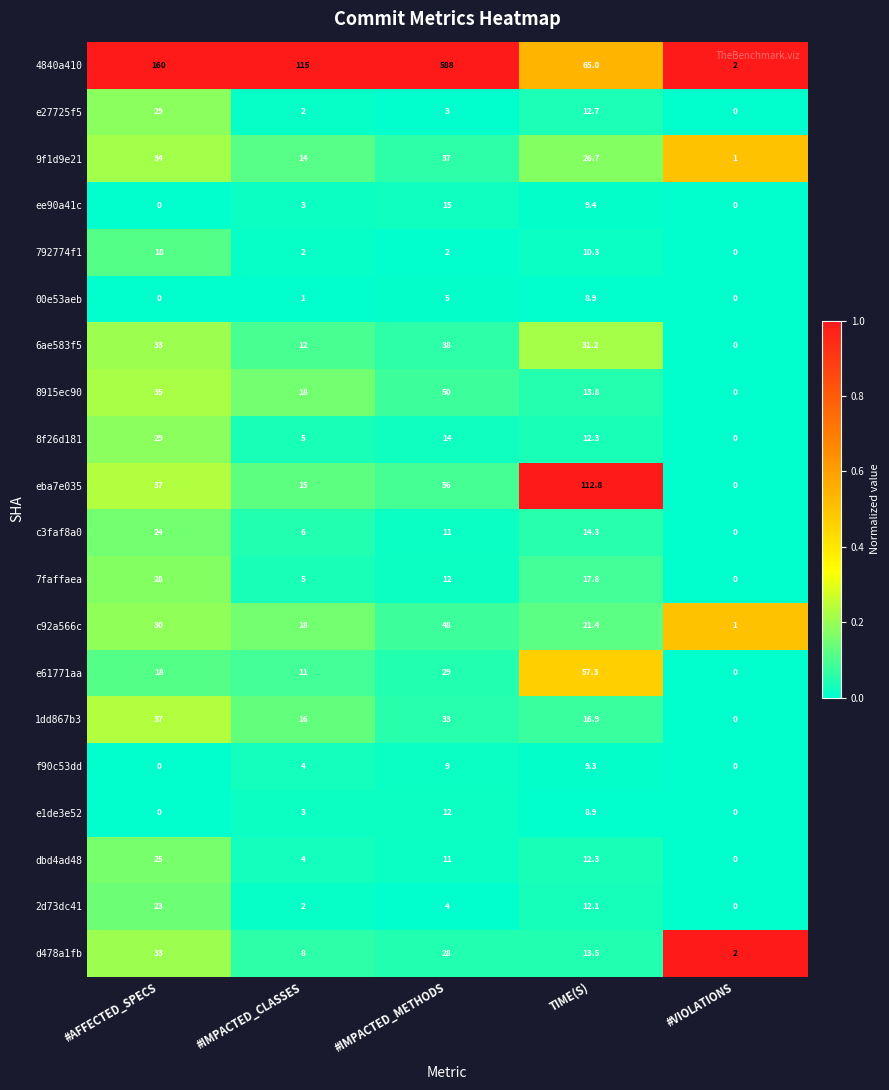

Which series has the largest total across all categories?

4840a410